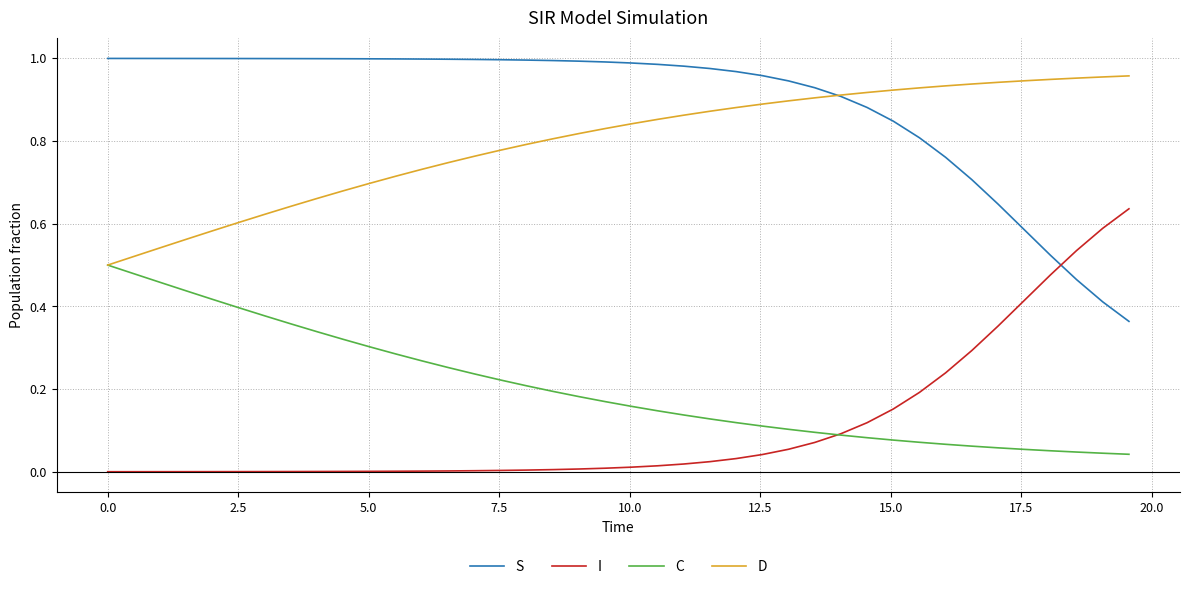

True or false: C and S cross at least once.

False